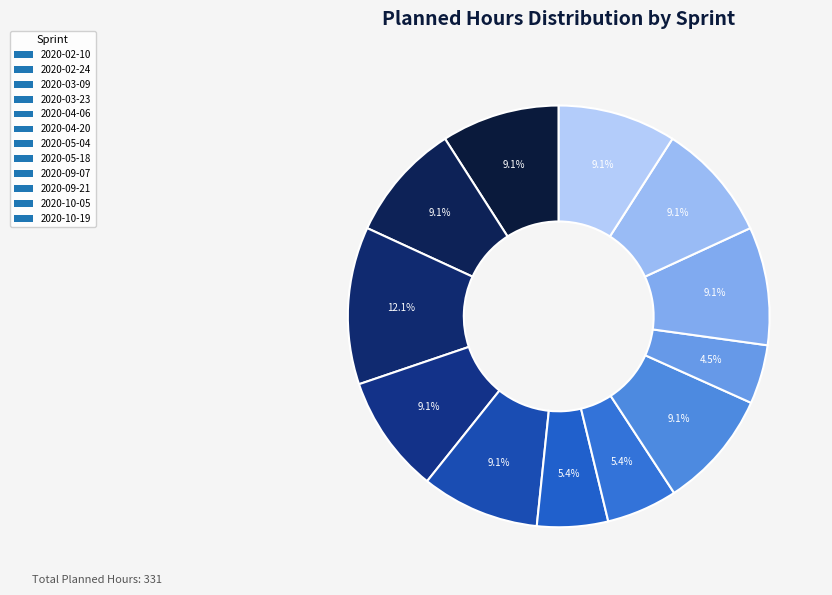

Is there a majority slice in this chart?

No